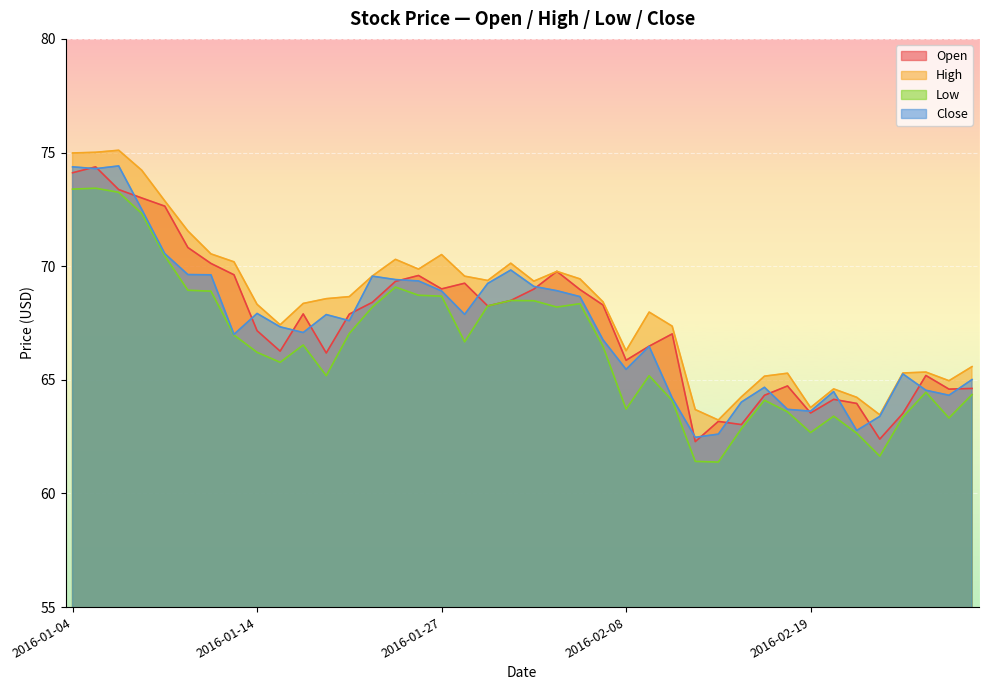

Reading left to right, what are all the values shown in this chart?

Open: 2016-01-04=74.1	2016-01-05=74.4	2016-01-06=73.4	2016-01-07=73.0	2016-01-08=72.6	2016-01-11=70.8	2016-01-12=70.1	2016-01-13=69.6	2016-01-14=67.2	2016-01-15=66.3	2016-01-19=67.9	2016-01-20=66.2	2016-01-21=67.9	2016-01-22=68.4	2016-01-25=69.3	2016-01-26=69.6	2016-01-27=69.0	2016-01-28=69.2	2016-01-29=68.2	2016-02-01=68.5	2016-02-02=69.0	2016-02-03=69.8	2016-02-04=69.0	2016-02-05=68.3	2016-02-08=65.9	2016-02-09=66.5	2016-02-10=67.0	2016-02-11=62.3	2016-02-12=63.2	2016-02-16=63.0	2016-02-17=64.3	2016-02-18=64.7	2016-02-19=63.5	2016-02-22=64.1	2016-02-23=64.0	2016-02-24=62.4	2016-02-25=63.5	2016-02-26=65.2	2016-02-29=64.6	2016-03-01=64.6
High: 2016-01-04=75.0	2016-01-05=75.0	2016-01-06=75.1	2016-01-07=74.2	2016-01-08=72.9	2016-01-11=71.6	2016-01-12=70.5	2016-01-13=70.2	2016-01-14=68.3	2016-01-15=67.4	2016-01-19=68.4	2016-01-20=68.6	2016-01-21=68.7	2016-01-22=69.6	2016-01-25=70.3	2016-01-26=69.9	2016-01-27=70.5	2016-01-28=69.6	2016-01-29=69.4	2016-02-01=70.1	2016-02-02=69.3	2016-02-03=69.8	2016-02-04=69.4	2016-02-05=68.4	2016-02-08=66.3	2016-02-09=68.0	2016-02-10=67.4	2016-02-11=63.7	2016-02-12=63.2	2016-02-16=64.2	2016-02-17=65.2	2016-02-18=65.3	2016-02-19=63.8	2016-02-22=64.6	2016-02-23=64.2	2016-02-24=63.5	2016-02-25=65.3	2016-02-26=65.3	2016-02-29=65.0	2016-03-01=65.6
Low: 2016-01-04=73.4	2016-01-05=73.4	2016-01-06=73.2	2016-01-07=72.3	2016-01-08=70.4	2016-01-11=68.9	2016-01-12=68.9	2016-01-13=67.0	2016-01-14=66.2	2016-01-15=65.8	2016-01-19=66.5	2016-01-20=65.2	2016-01-21=67.0	2016-01-22=68.2	2016-01-25=69.1	2016-01-26=68.7	2016-01-27=68.7	2016-01-28=66.7	2016-01-29=68.2	2016-02-01=68.5	2016-02-02=68.5	2016-02-03=68.2	2016-02-04=68.3	2016-02-05=66.5	2016-02-08=63.7	2016-02-09=65.2	2016-02-10=64.1	2016-02-11=61.4	2016-02-12=61.4	2016-02-16=62.8	2016-02-17=64.1	2016-02-18=63.6	2016-02-19=62.7	2016-02-22=63.4	2016-02-23=62.7	2016-02-24=61.6	2016-02-25=63.4	2016-02-26=64.4	2016-02-29=63.3	2016-03-01=64.3
Close: 2016-01-04=74.4	2016-01-05=74.3	2016-01-06=74.4	2016-01-07=72.5	2016-01-08=70.6	2016-01-11=69.6	2016-01-12=69.6	2016-01-13=67.0	2016-01-14=67.9	2016-01-15=67.3	2016-01-19=67.1	2016-01-20=67.9	2016-01-21=67.6	2016-01-22=69.6	2016-01-25=69.4	2016-01-26=69.3	2016-01-27=68.9	2016-01-28=67.9	2016-01-29=69.2	2016-02-01=69.8	2016-02-02=69.1	2016-02-03=68.9	2016-02-04=68.7	2016-02-05=66.8	2016-02-08=65.5	2016-02-09=66.5	2016-02-10=64.2	2016-02-11=62.5	2016-02-12=62.6	2016-02-16=64.0	2016-02-17=64.7	2016-02-18=63.7	2016-02-19=63.6	2016-02-22=64.5	2016-02-23=62.8	2016-02-24=63.4	2016-02-25=65.3	2016-02-26=64.5	2016-02-29=64.3	2016-03-01=65.0